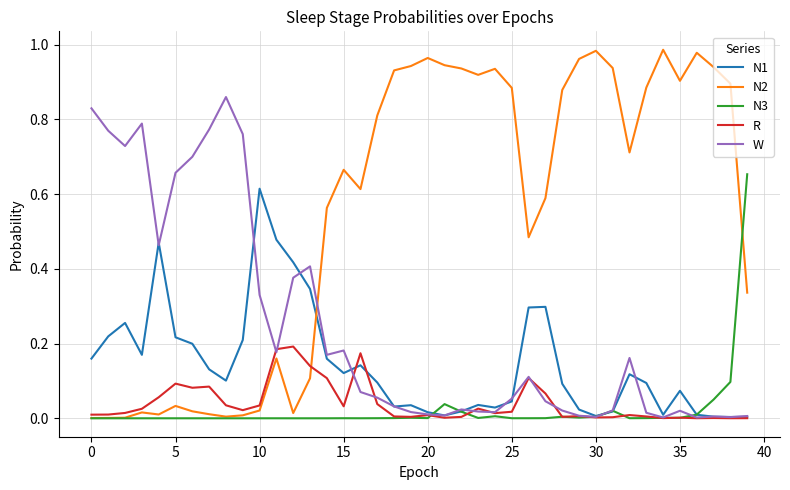

Which series has the largest total across all categories?

N2